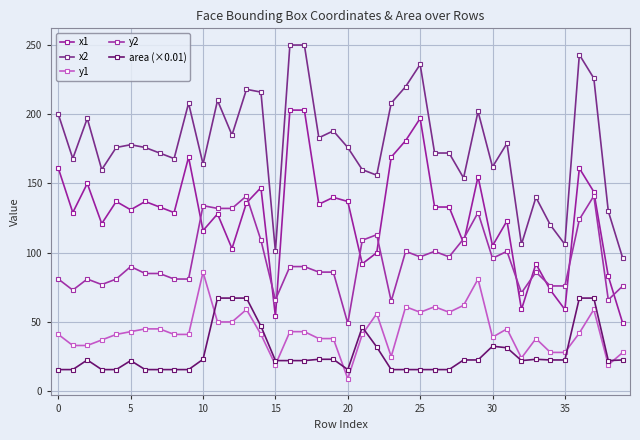

Is this an area chart (filled region under the line)?

No